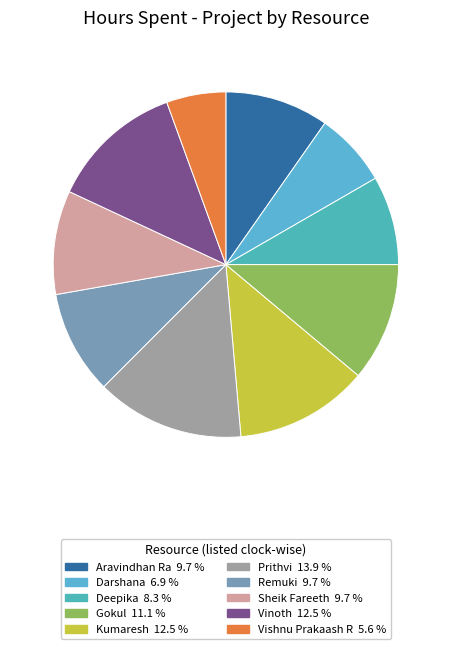

Does any single category account for the majority?

No